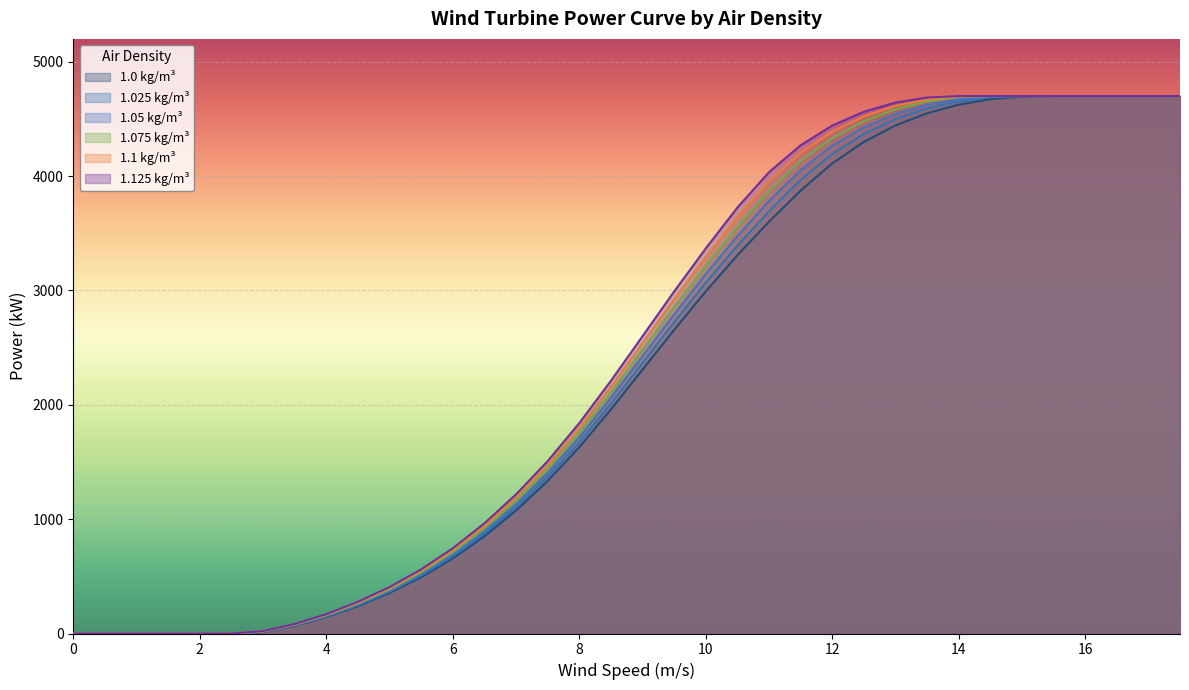

Reading left to right, what are all the values shown in this chart?

1.0 kg/m³: 0	0	0	0	0	0	12	67	144	239	355	492	656	850	1075	1334	1629	1959	2307	2655	2991	3308	3601	3873	4111	4299	4443	4549	4625	4673	4695	4700	4700	4700	4700	4700
1.025 kg/m³: 0	0	0	0	0	0	14	70	149	247	365	506	674	872	1103	1369	1671	2009	2366	2722	3067	3391	3691	3967	4194	4368	4498	4592	4654	4690	4700	4700	4700	4700	4700	4700
1.05 kg/m³: 0	0	0	0	0	0	15	74	154	254	375	520	692	895	1131	1403	1713	2059	2424	2789	3142	3474	3782	4052	4265	4425	4542	4623	4673	4696	4700	4700	4700	4700	4700	4700
1.075 kg/m³: 0	0	0	0	0	0	17	77	159	262	385	534	710	918	1160	1438	1755	2109	2483	2856	3217	3557	3872	4135	4333	4481	4585	4653	4691	4700	4700	4700	4700	4700	4700	4700
1.1 kg/m³: 0	0	0	0	0	0	19	80	164	269	396	547	728	940	1188	1473	1797	2159	2541	2923	3292	3640	3953	4202	4388	4522	4614	4670	4695	4700	4700	4700	4700	4700	4700	4700
1.125 kg/m³: 0	0	0	0	0	0	21	83	169	277	406	561	745	963	1216	1507	1839	2209	2599	2990	3367	3724	4034	4269	4442	4563	4643	4687	4700	4700	4700	4700	4700	4700	4700	4700